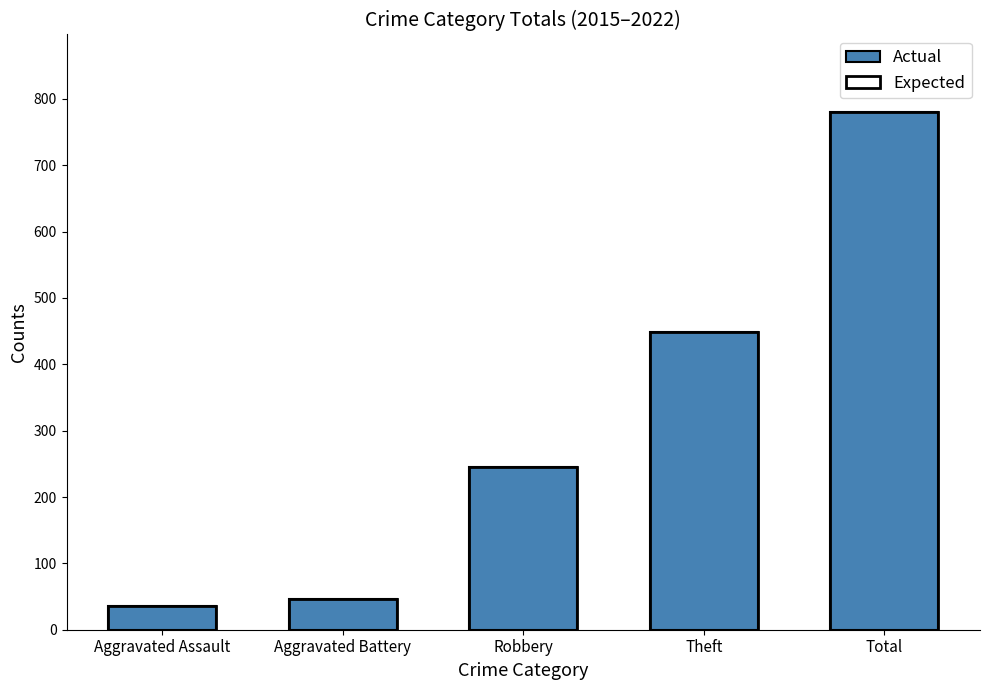

What is the label of the 5th bar from the right?

Aggravated Assault